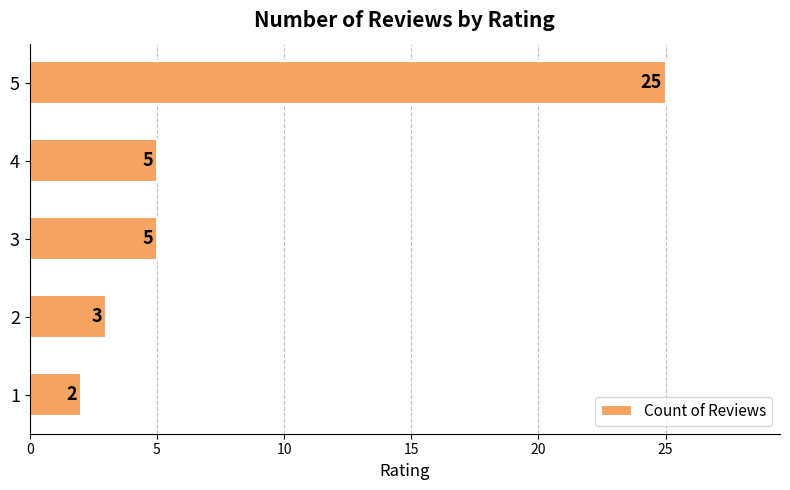

What is the sum of all values?

40